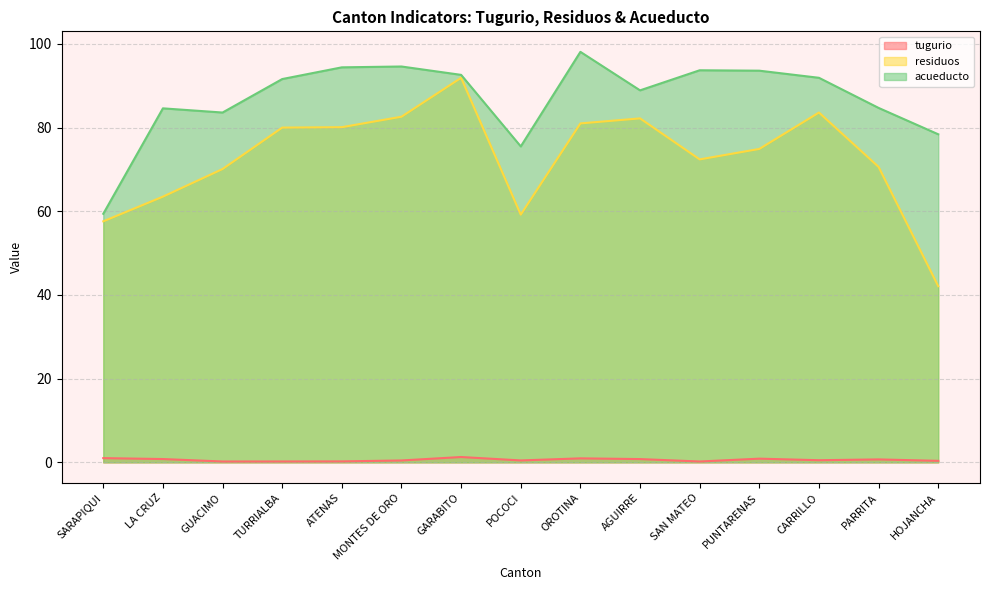

The value of residuos at SARAPIQUI is 11.6. True or false?

False